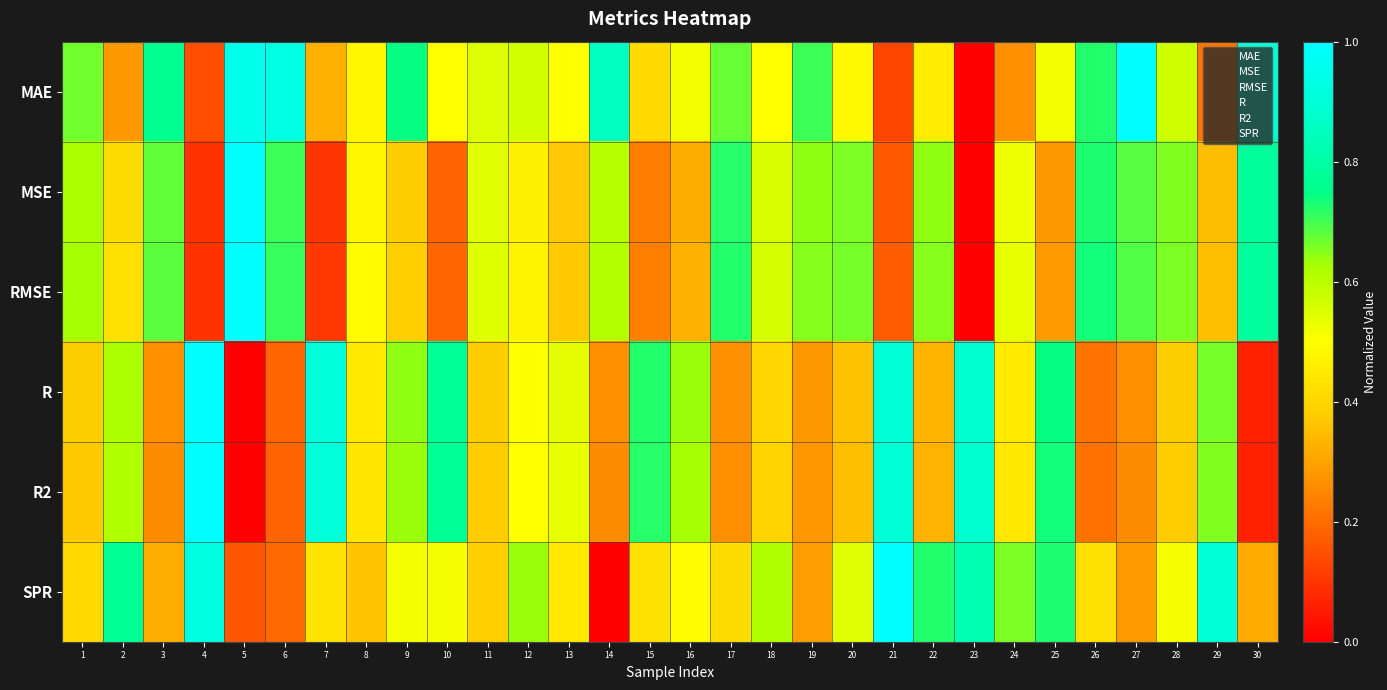

What is the greatest value displayed?

1.0